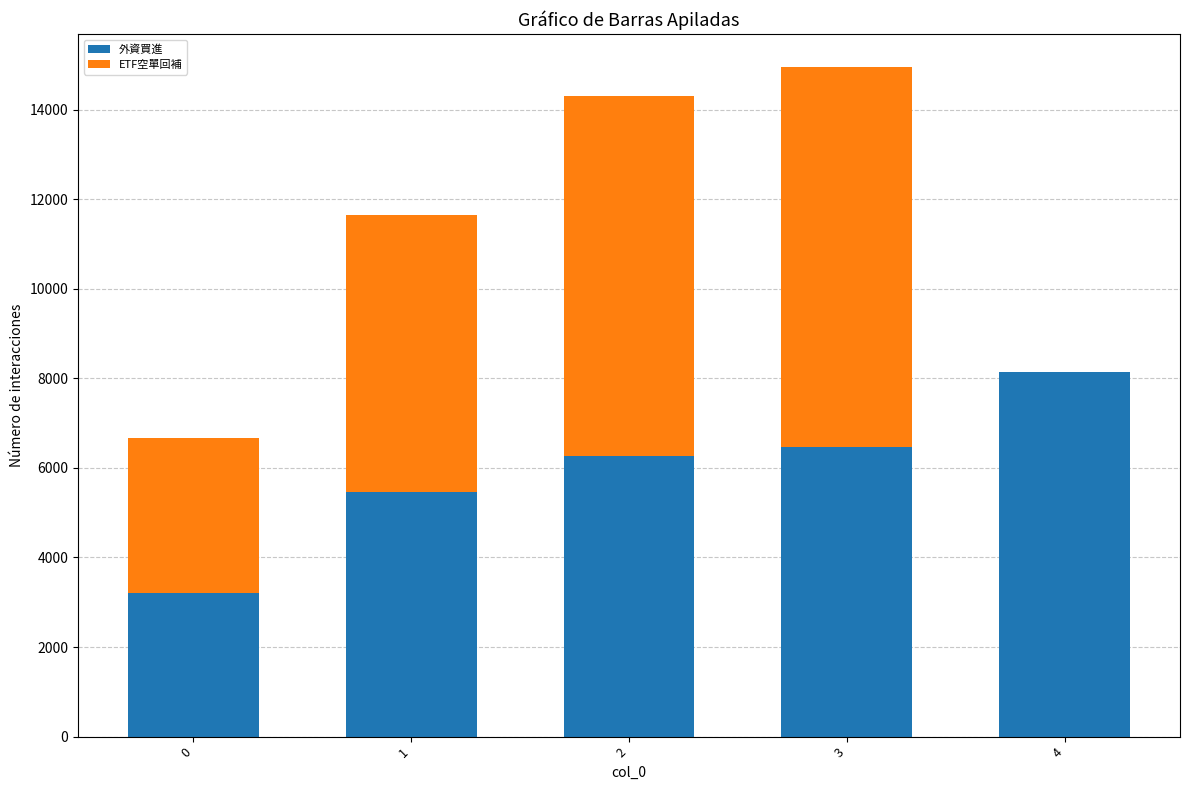

Reading left to right, transcribe the values for 外資買進.

0=3211	1=5457	2=6257	3=6462	4=8150